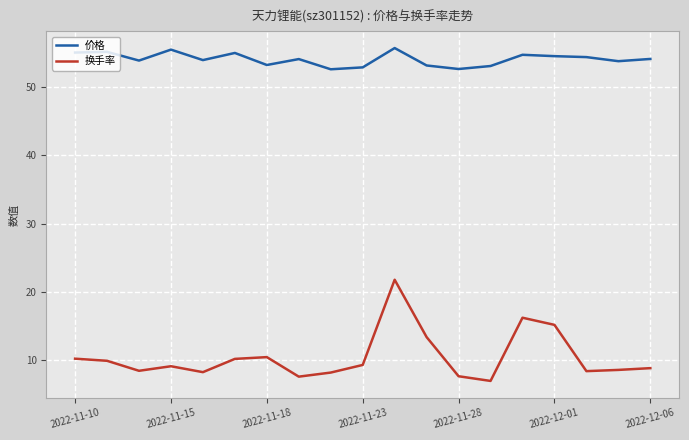

Which series has the largest total across all categories?

价格